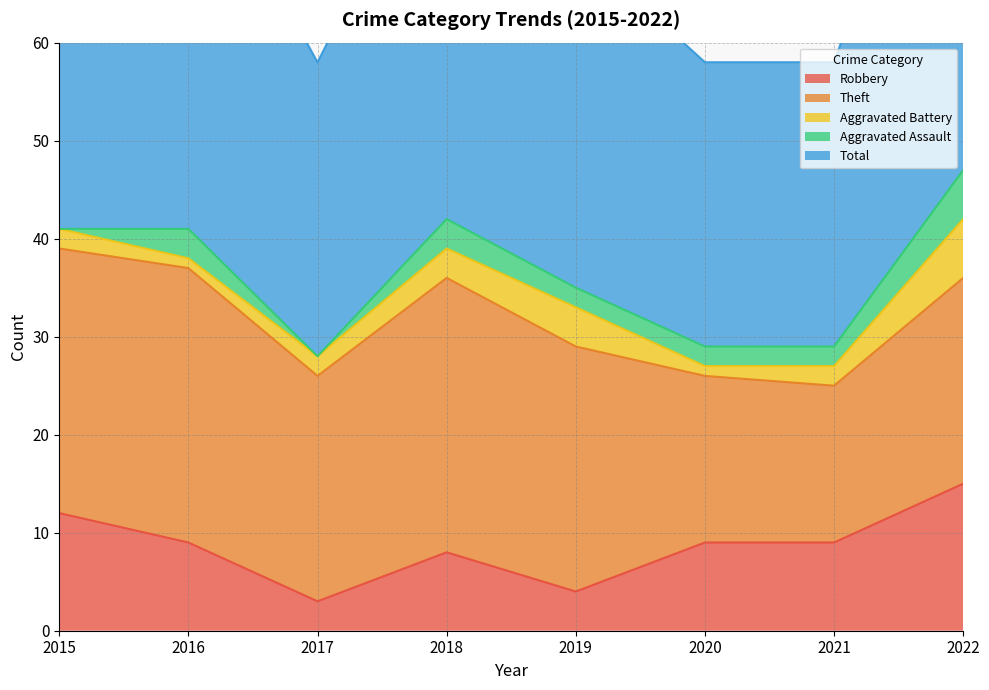

True or false: Aggravated Battery has a value of 3 at 2018.

True